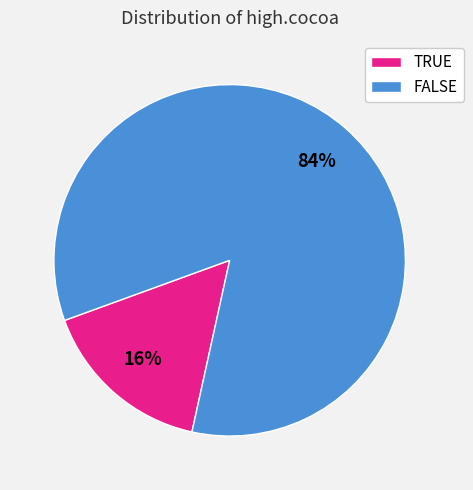

Combined, do FALSE and TRUE account for over 50%?

Yes